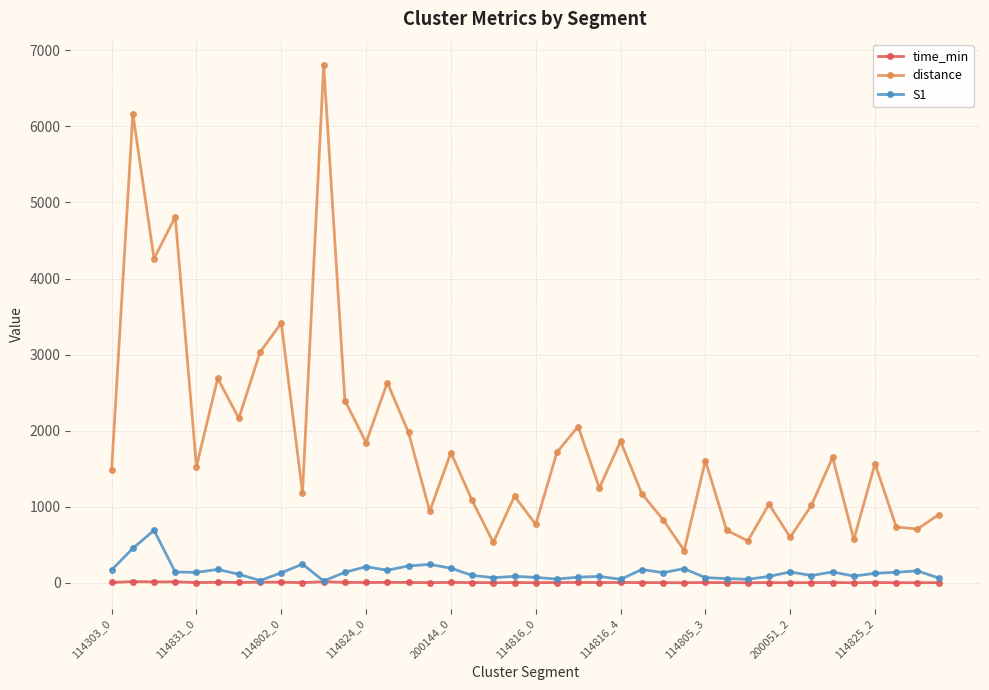

True or false: S1 and distance intersect in this chart.

False